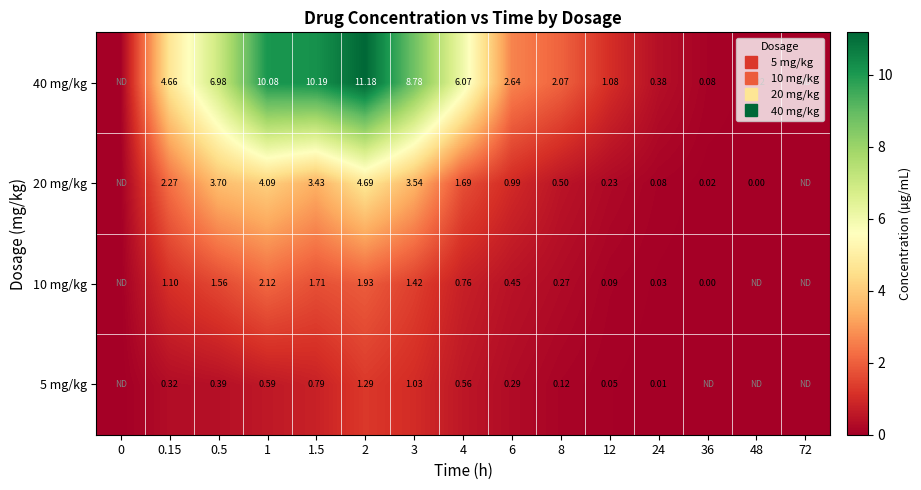

Where is 10 mg/kg nearest to the value 1?

0.15